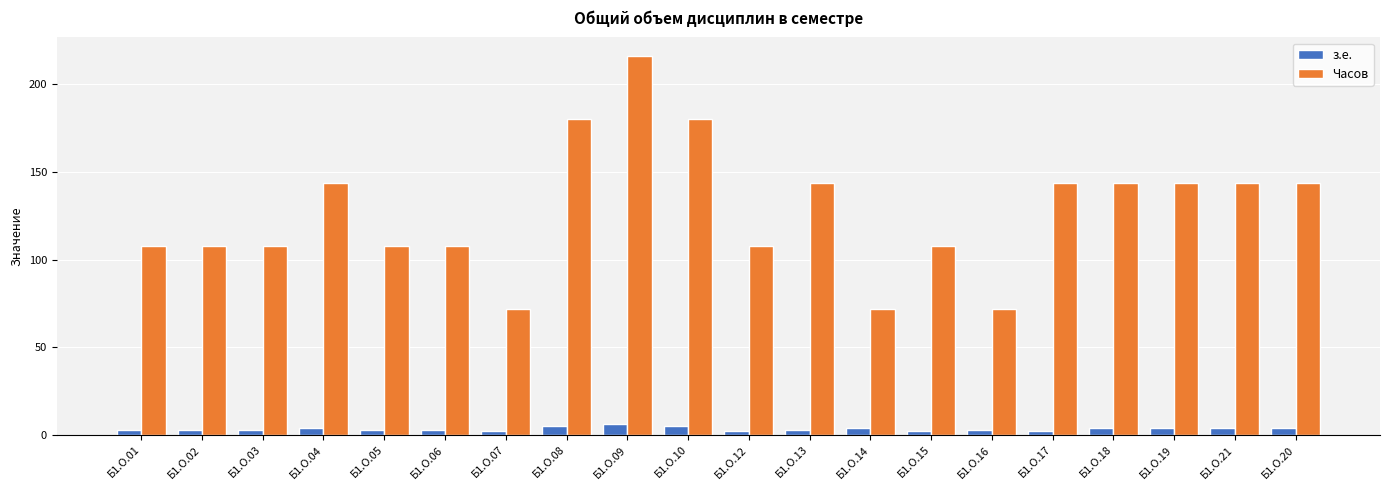

Rank the series by their maximum value, from lowest to highest.

з.е., Часов